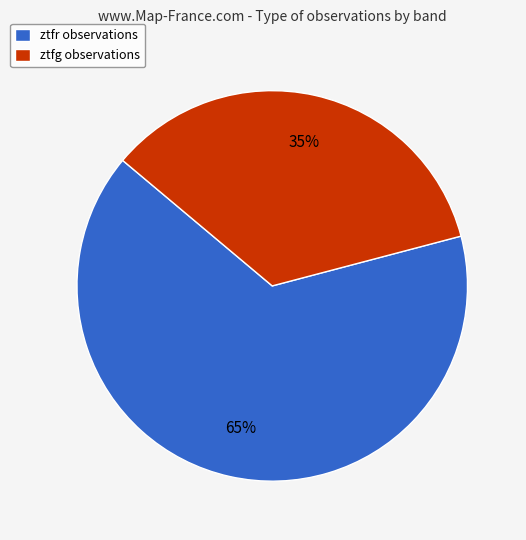

To the nearest percent, what portion does ztfr represent?

65%